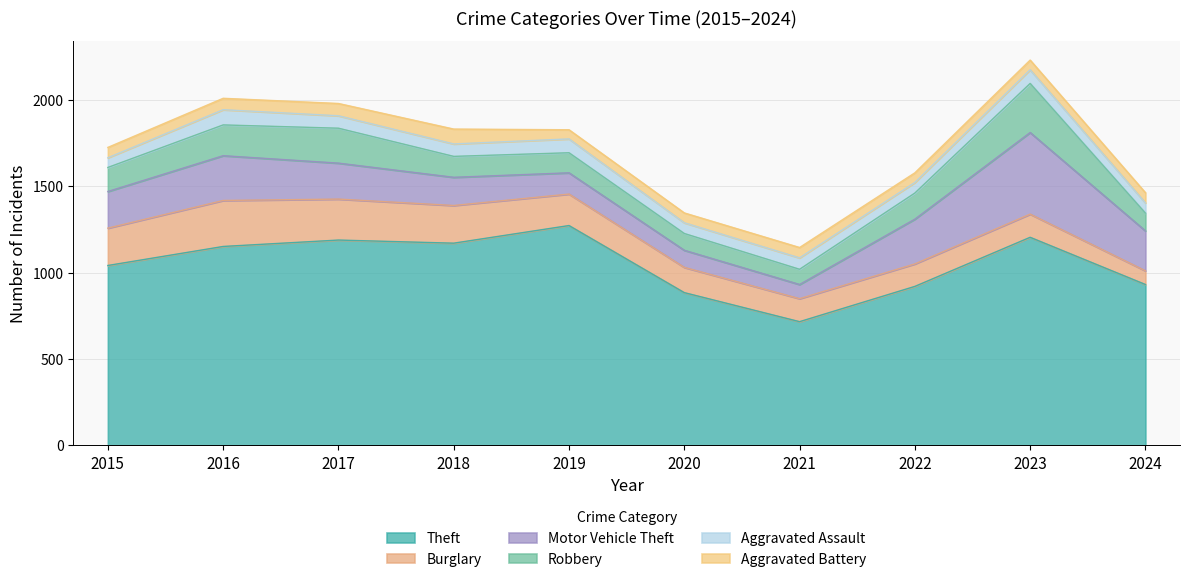

List the series in order of their peak value, lowest first.

Aggravated Battery, Aggravated Assault, Burglary, Robbery, Motor Vehicle Theft, Theft